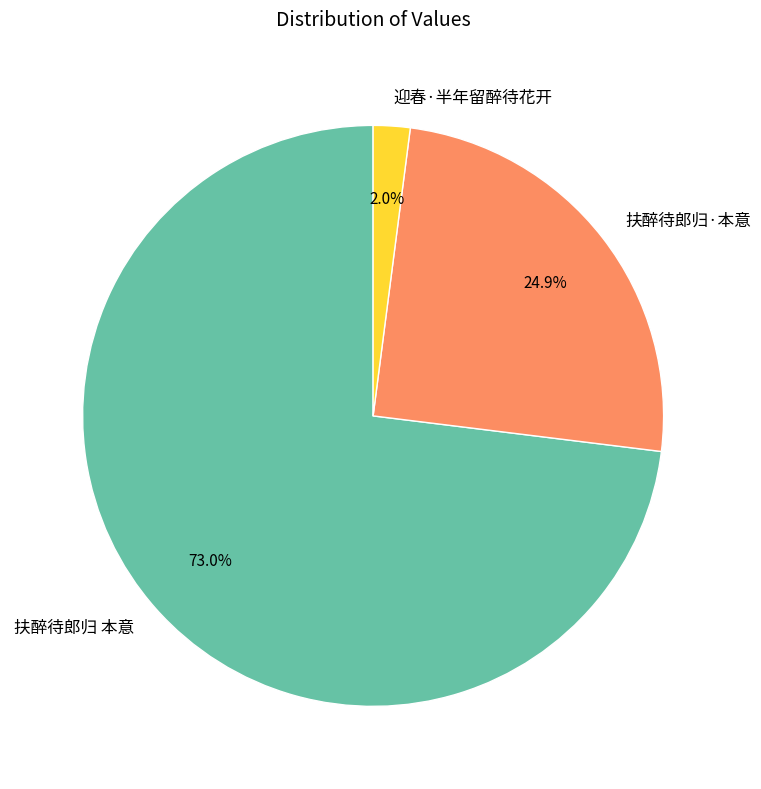

The 扶醉待郎归·本意 slice represents 25% of the pie. True or false?

True